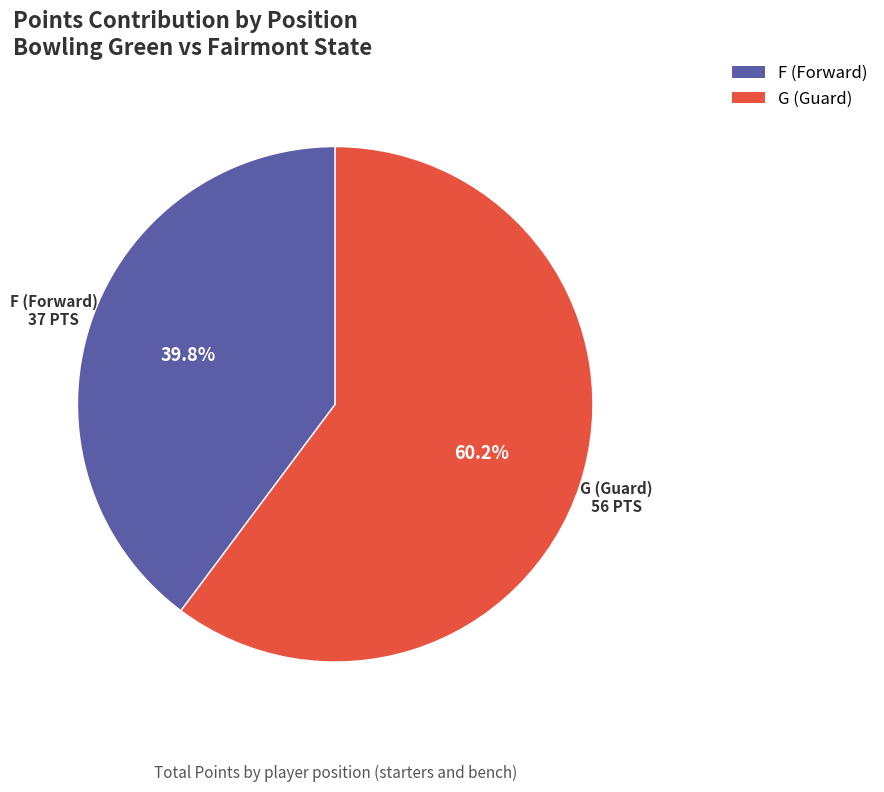

How many segments does this pie chart have?

2